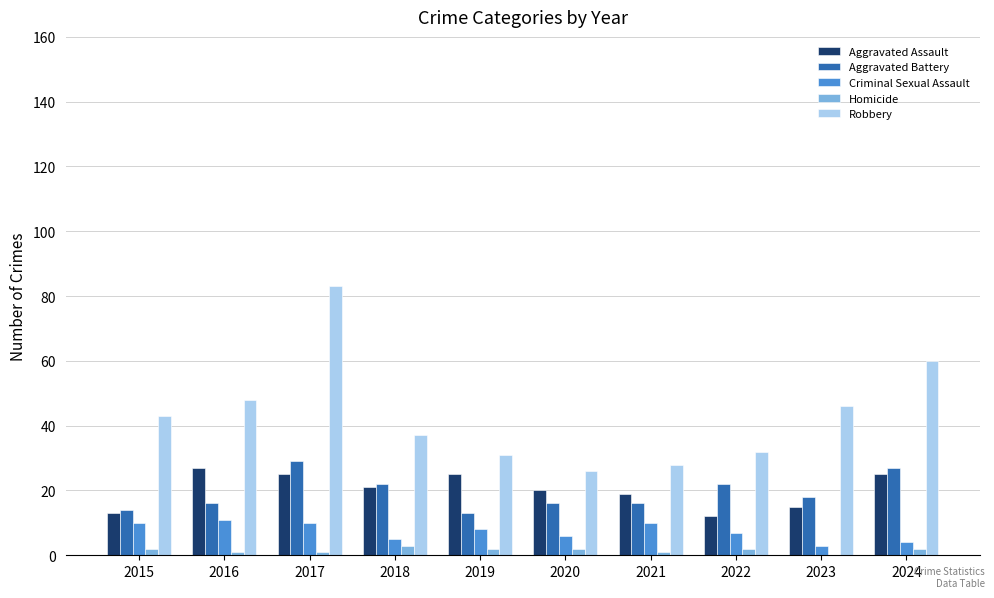

Which category has the highest value across all series?

2017